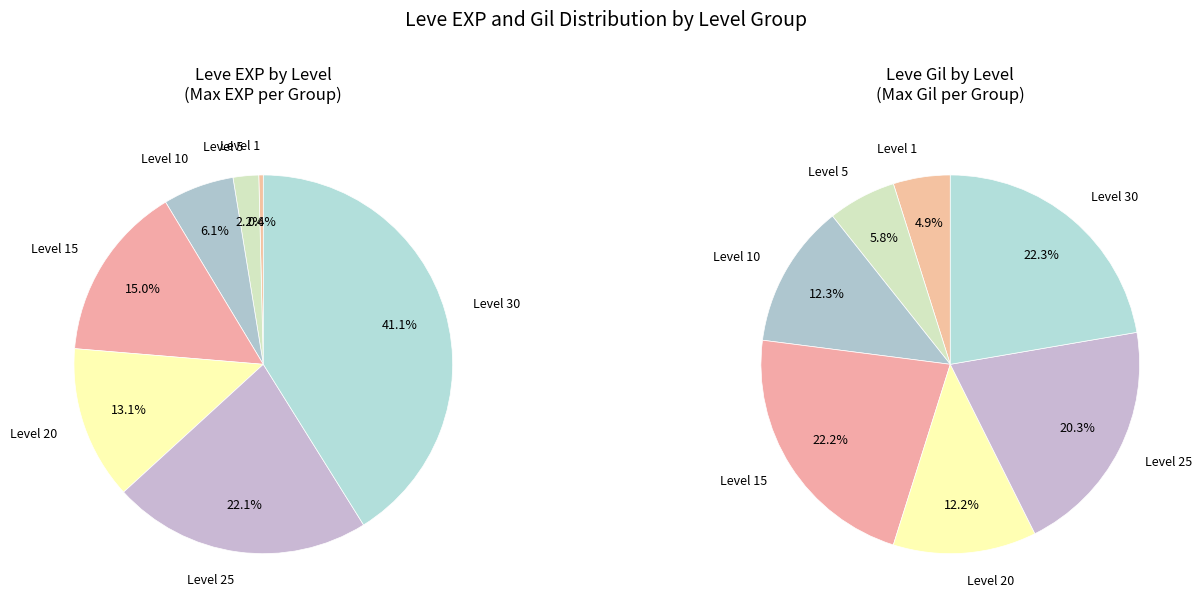

Rank the categories by value from lowest to highest.

Level 1, Level 5, Level 10, Level 20, Level 15, Level 25, Level 30